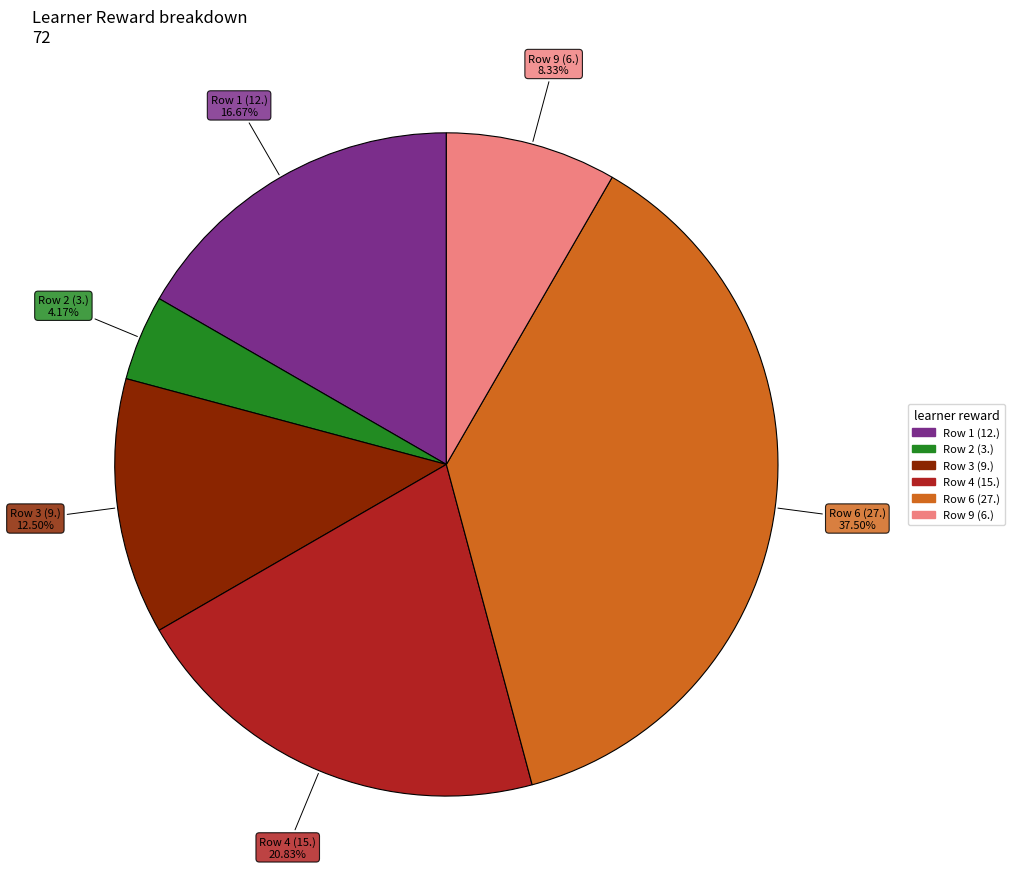

Is there a majority slice in this chart?

No